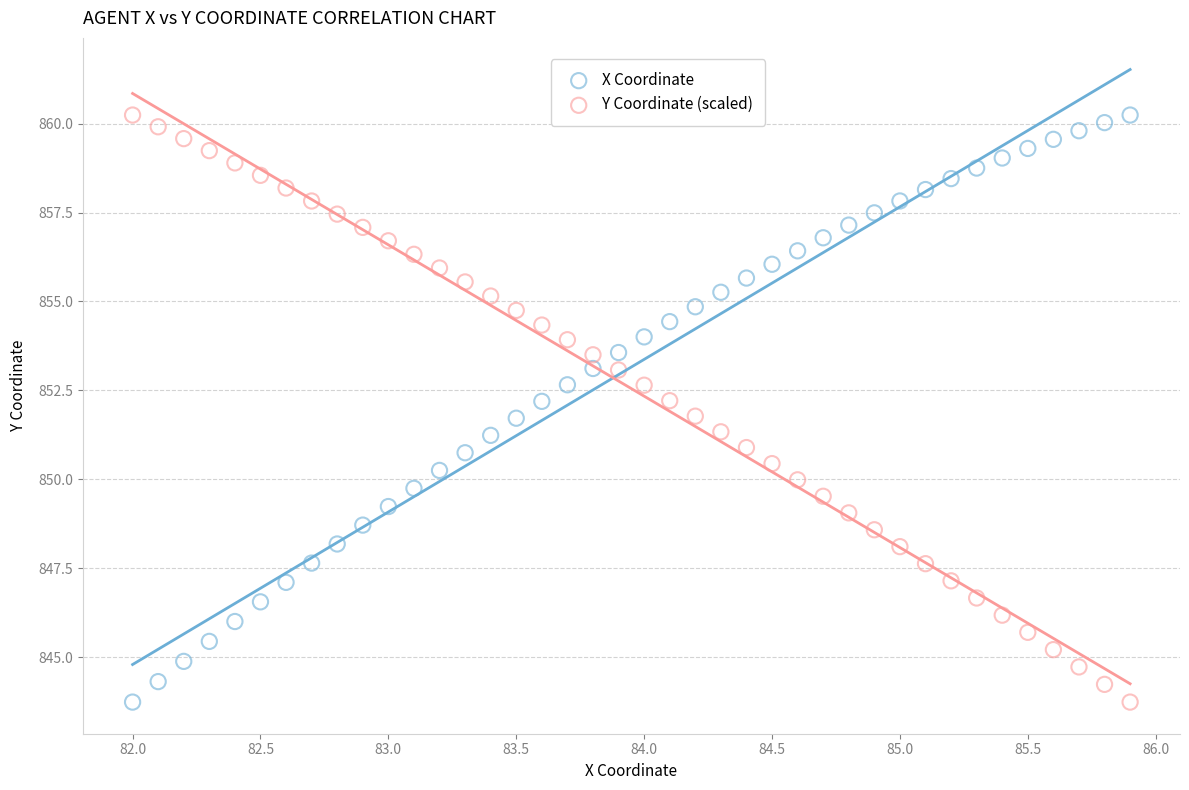

What are all the series names shown in the legend?

X Coordinate, Y Coordinate (scaled)